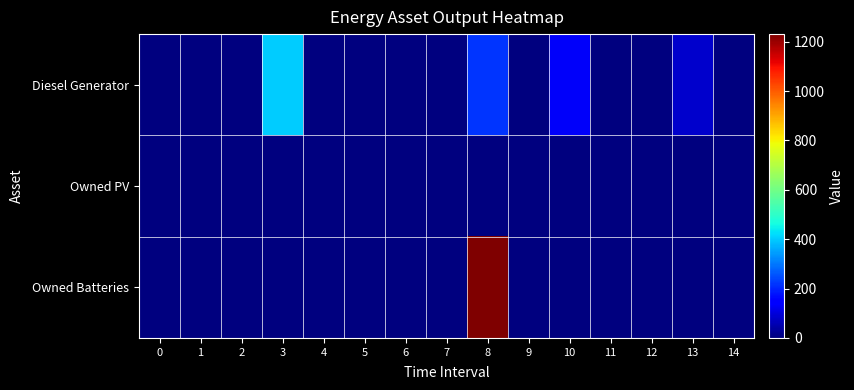

Reading right to left, transcribe all the data shown in this chart.

Diesel Generator: 14=0	13=84	12=0	11=0	10=133	9=0	8=217	7=0	6=0	5=0	4=0	3=400	2=0	1=0	0=0
Owned PV: 14=0	13=0	12=0	11=0	10=0	9=0	8=0	7=0	6=0	5=0	4=0	3=0	2=0	1=0	0=0
Owned Batteries: 14=0	13=0	12=0	11=0	10=0	9=0	8=1231	7=0	6=0	5=0	4=0	3=0	2=0	1=0	0=0